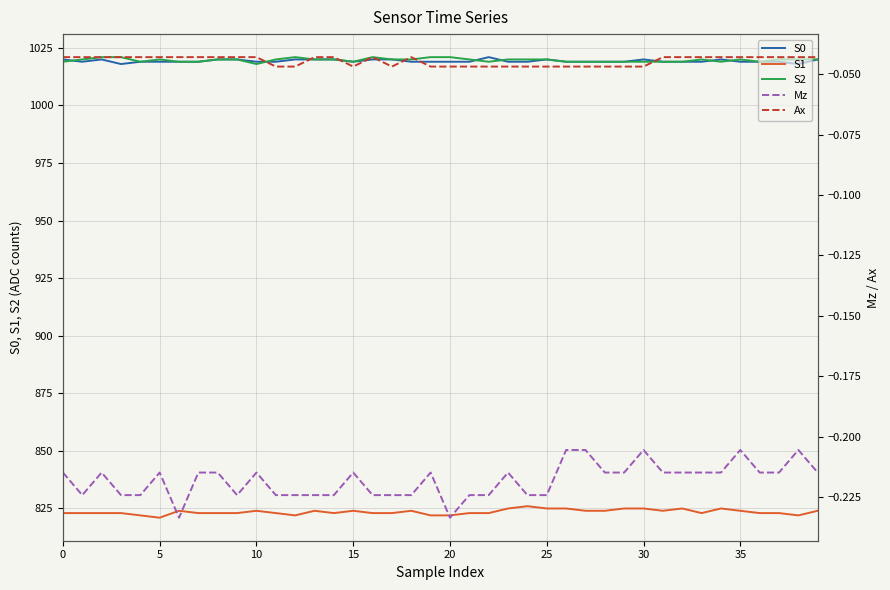

The value of S0 at 30 is 502. True or false?

False